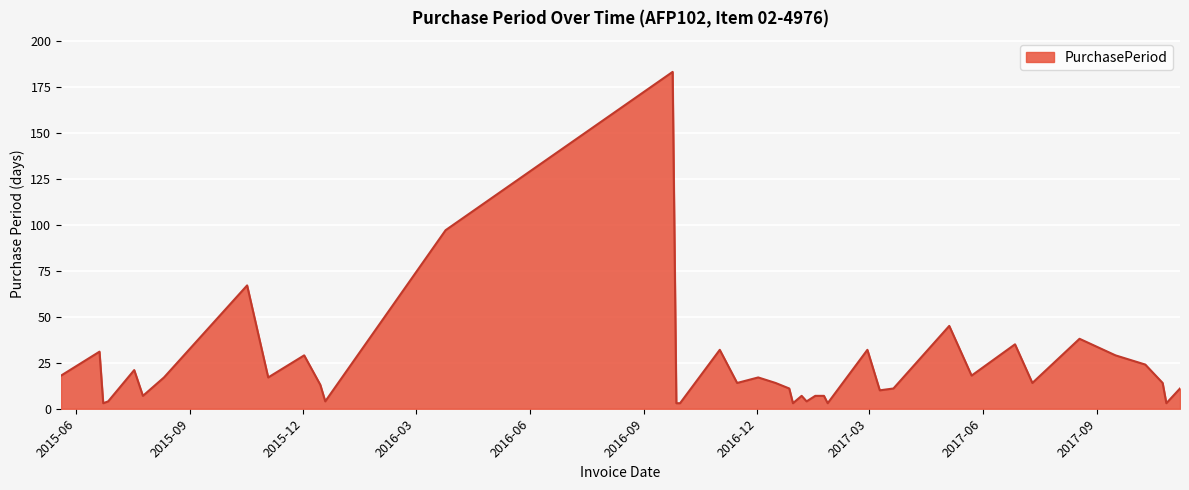

What is the greatest value displayed?

183